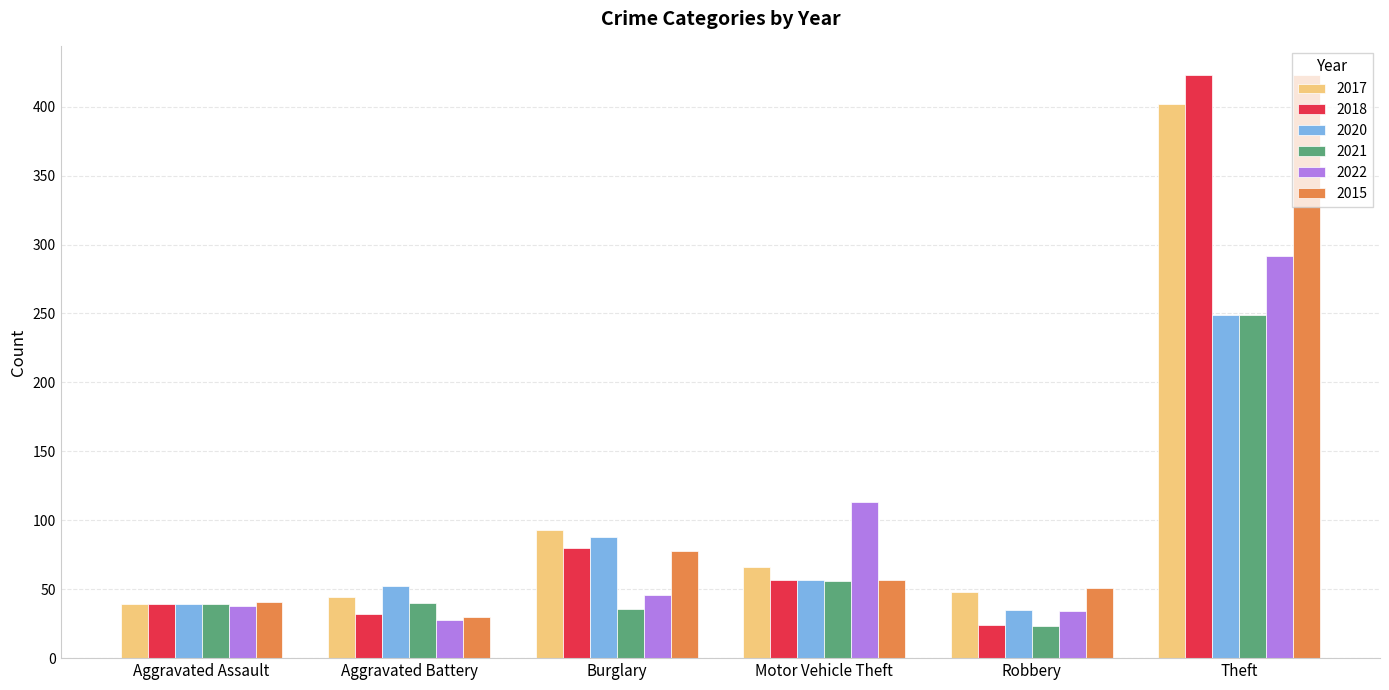

At which category is the sum across all series the highest?

Theft